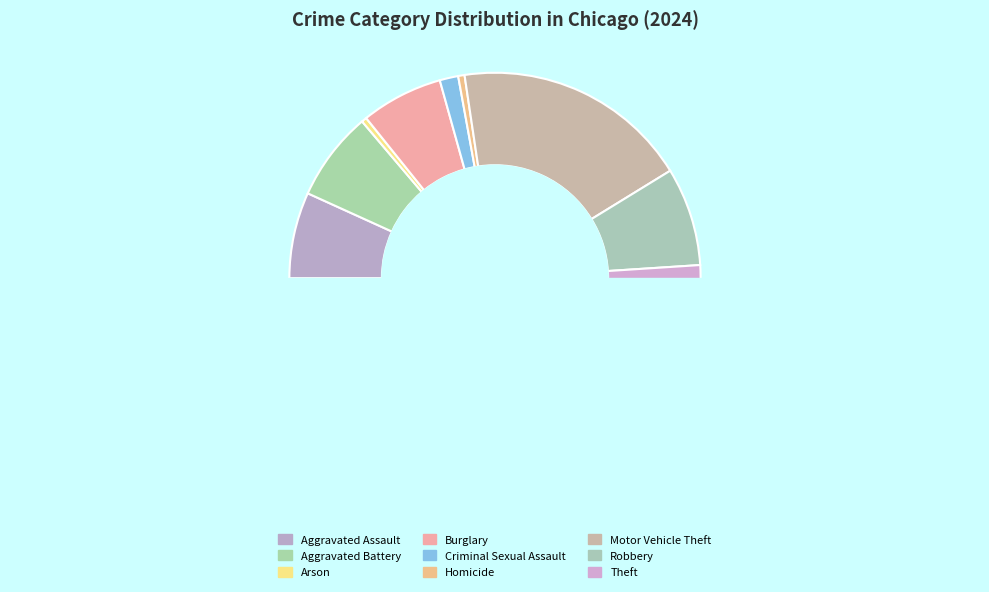

How many segments does this pie chart have?

9